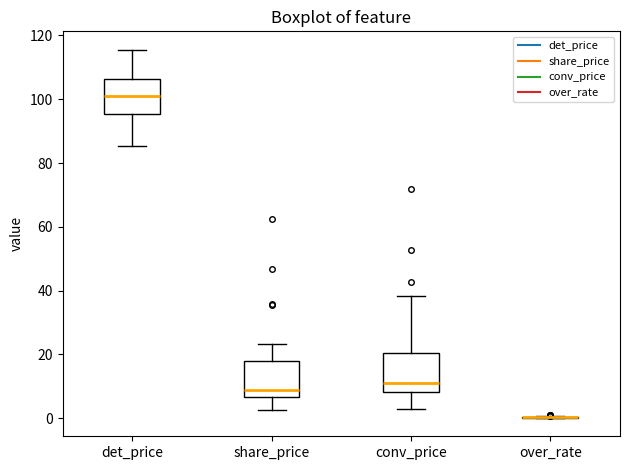

Reading left to right, read every box against the y-axis: the position of its median line, the range the box covers, and the ends of its whiskers. The values are not printed on the chart, so give them approximately, as read against the axis.

det_price: median 102, box 96 to 106, whiskers 86 to 116
share_price: median 8, box 6 to 18, whiskers 2 to 24
conv_price: median 12, box 8 to 20, whiskers 2 to 38
over_rate: box collapsed to a line at 0, whiskers 0 to 0